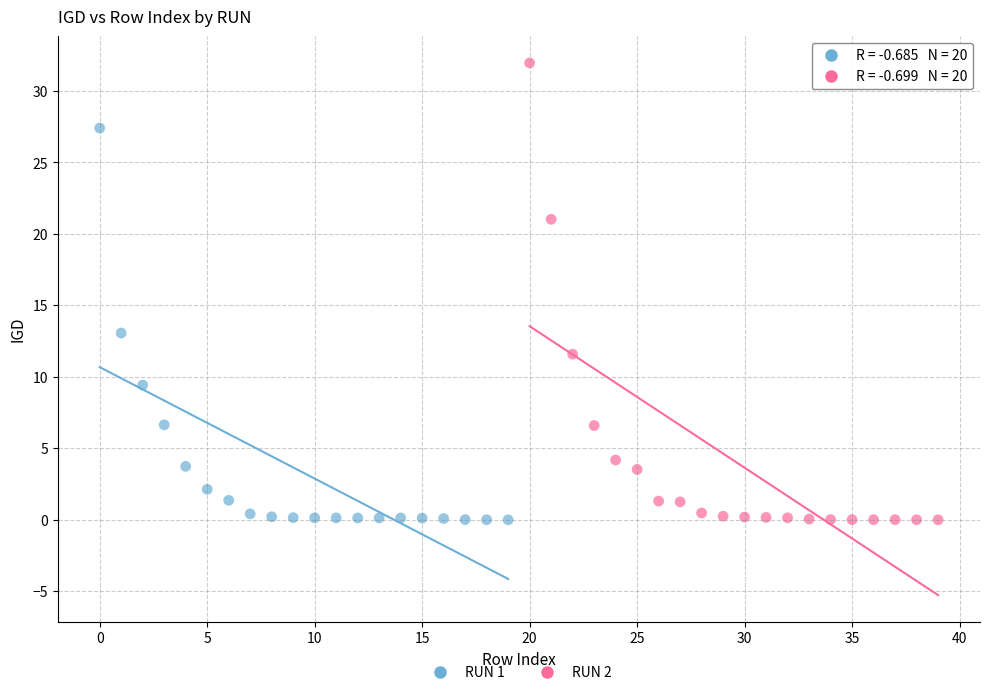

Which series contains the highest Y value?

RUN 2